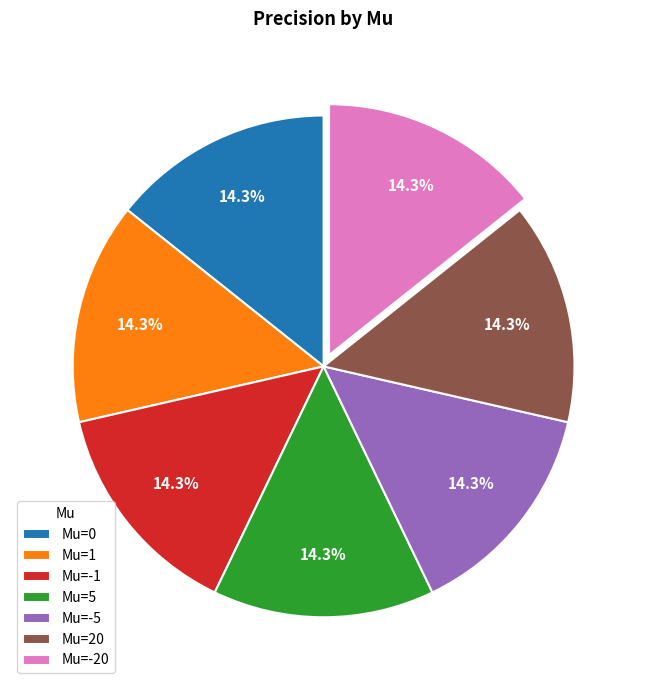

Is Mu=1 the majority of the pie?

No